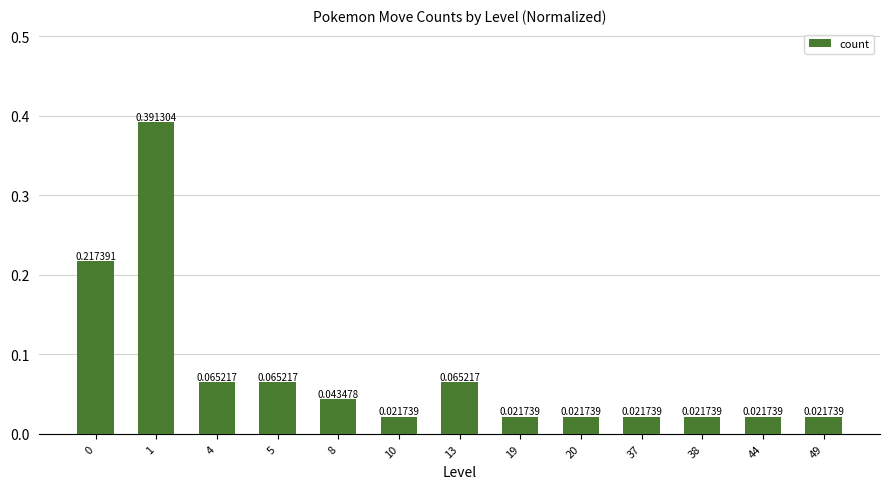

Which has a higher value, 37 or 8?

8